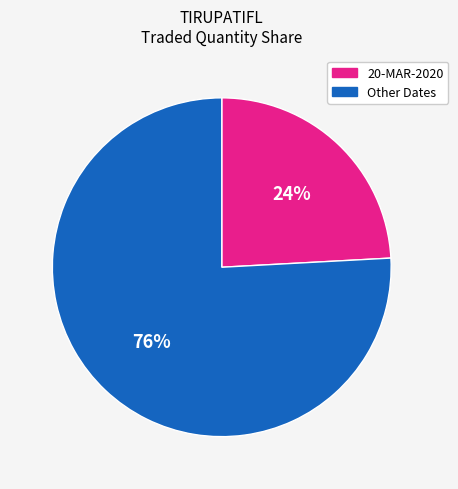

True or false: 20-MAR-2020 accounts for 10% of the total.

False